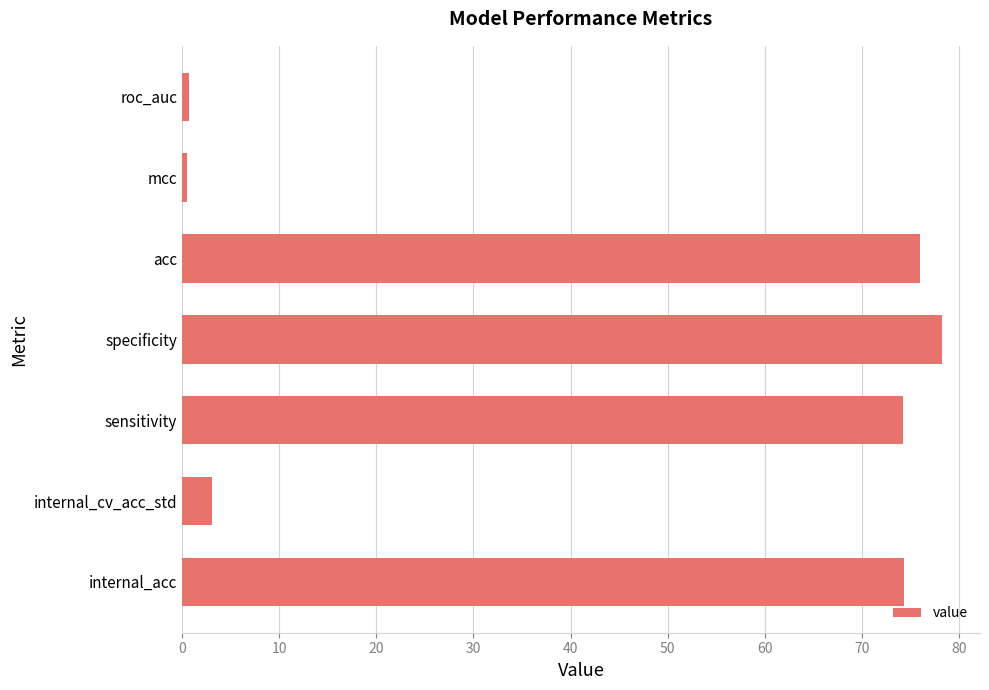

What is the minimum value shown in the chart?

0.5